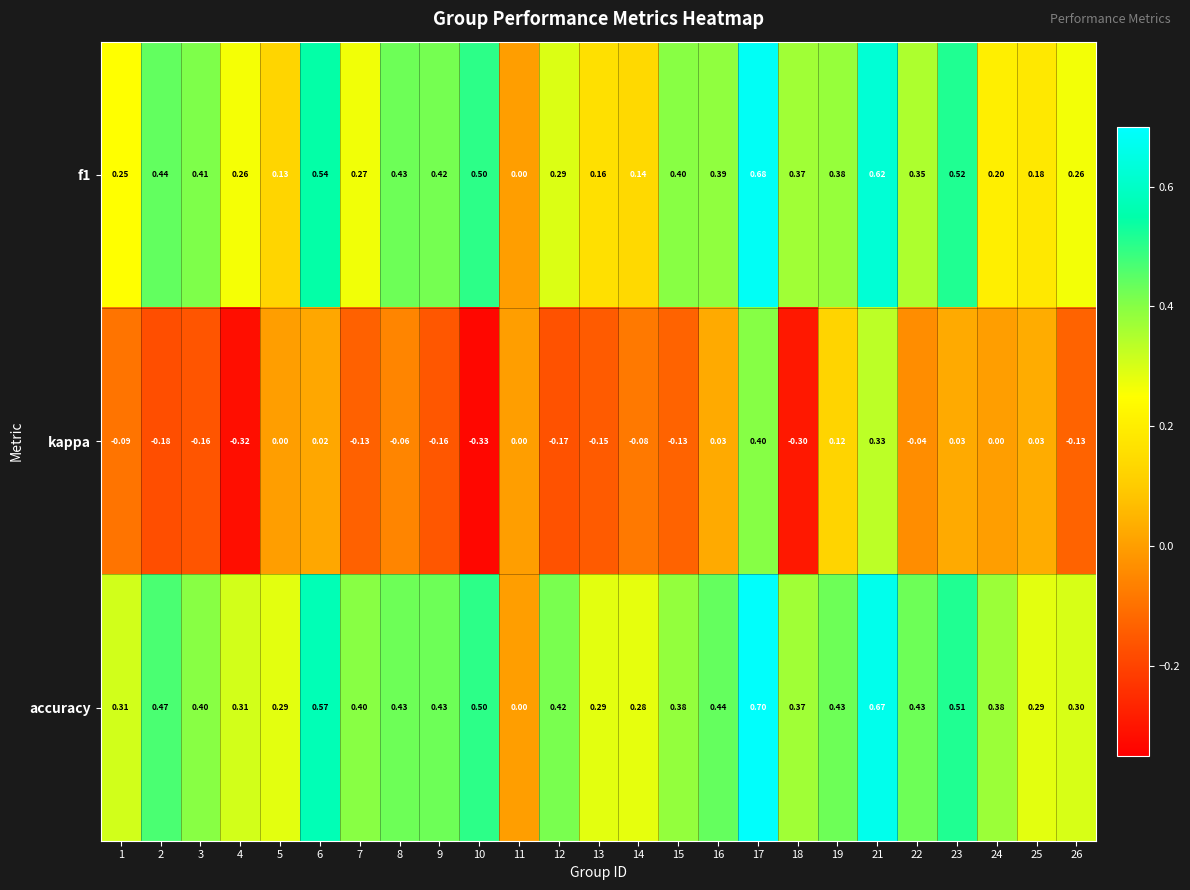

Which series has the largest range (max minus min)?

kappa